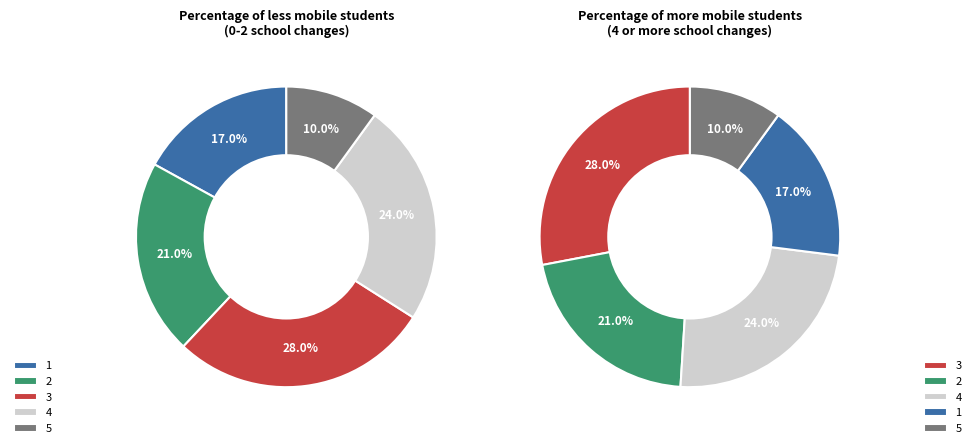

Does 5 represent more than half of the total?

No